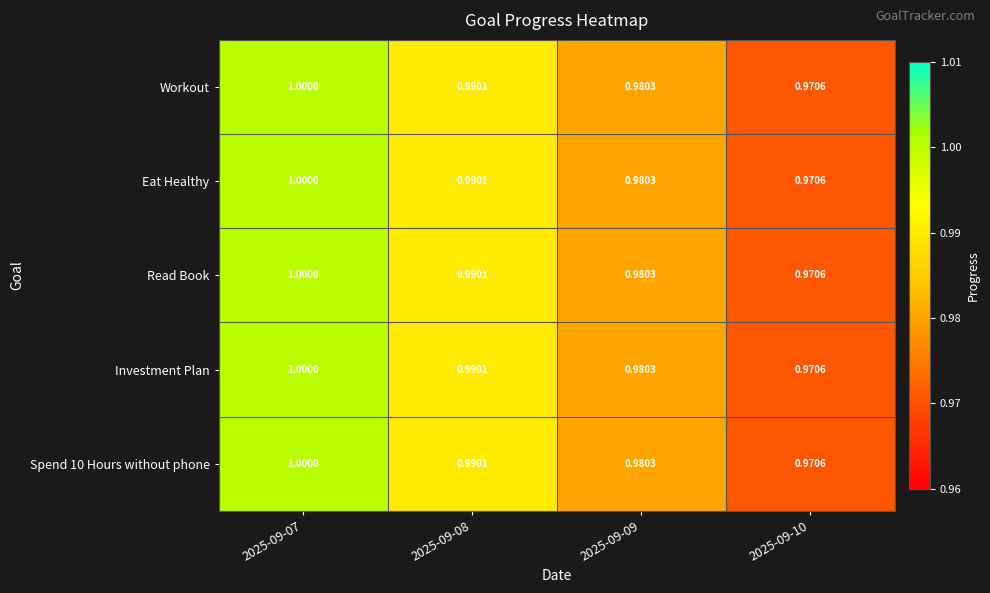

Is the value of Workout at 2025-09-08 greater than the value of Read Book at 2025-09-10?

Yes